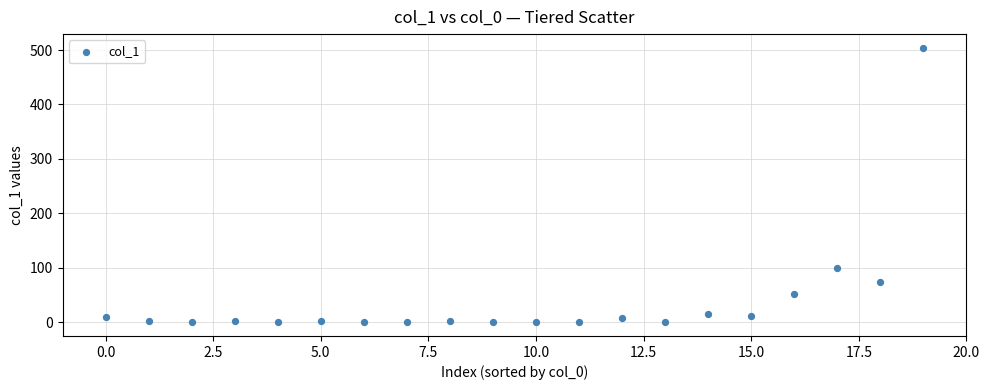

What is the range of Y values (max minus min)?

504